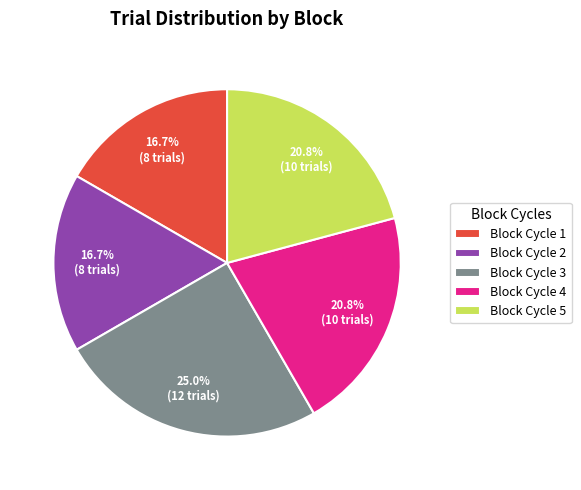

How many slices are in this pie chart?

5